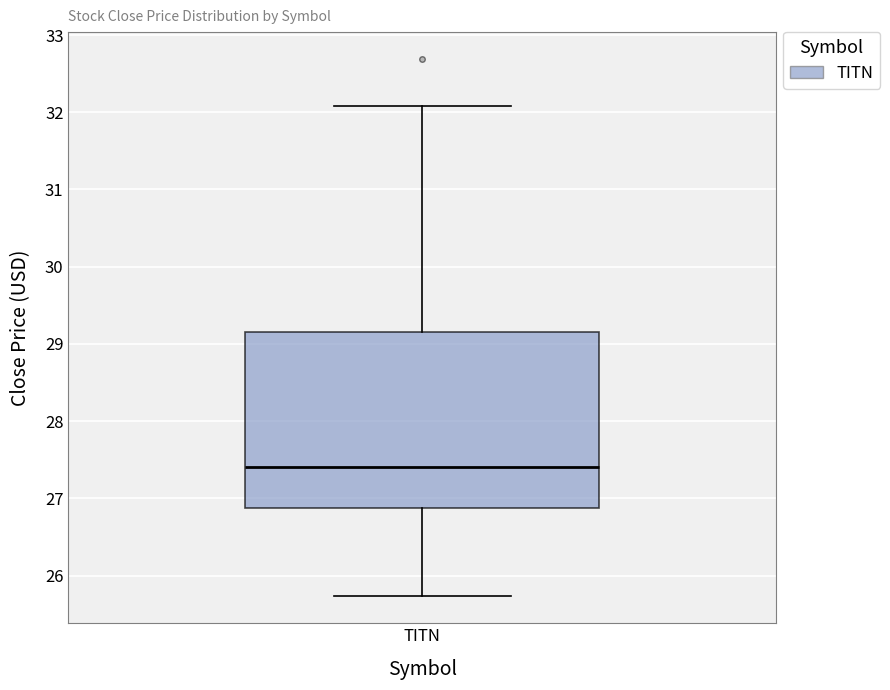

Read this box plot against the y-axis: the position of the median line, the range covered by the box, and the ends of both whiskers. The values are not printed on the chart, so give them approximately, as read against the axis.

median 27.4, box 26.9 to 29.1, whiskers 25.7 to 32.1